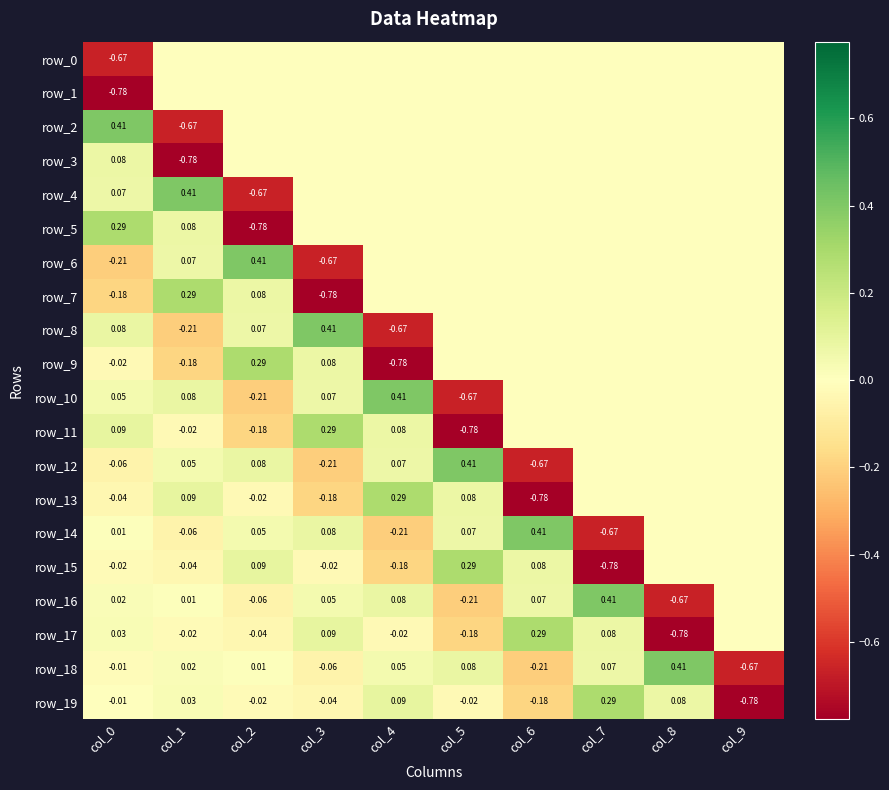

Reading left to right, transcribe all the data shown in this chart.

row_0: -0.7	0.0	0.0	0.0	0.0	0.0	0.0	0.0	0.0	0.0
row_1: -0.8	0.0	0.0	0.0	0.0	0.0	0.0	0.0	0.0	0.0
row_2: 0.4	-0.7	0.0	0.0	0.0	0.0	0.0	0.0	0.0	0.0
row_3: 0.1	-0.8	0.0	0.0	0.0	0.0	0.0	0.0	0.0	0.0
row_4: 0.1	0.4	-0.7	0.0	0.0	0.0	0.0	0.0	0.0	0.0
row_5: 0.3	0.1	-0.8	0.0	0.0	0.0	0.0	0.0	0.0	0.0
row_6: -0.2	0.1	0.4	-0.7	0.0	0.0	0.0	0.0	0.0	0.0
row_7: -0.2	0.3	0.1	-0.8	0.0	0.0	0.0	0.0	0.0	0.0
row_8: 0.1	-0.2	0.1	0.4	-0.7	0.0	0.0	0.0	0.0	0.0
row_9: -0.0	-0.2	0.3	0.1	-0.8	0.0	0.0	0.0	0.0	0.0
row_10: 0.0	0.1	-0.2	0.1	0.4	-0.7	0.0	0.0	0.0	0.0
row_11: 0.1	-0.0	-0.2	0.3	0.1	-0.8	0.0	0.0	0.0	0.0
row_12: -0.1	0.0	0.1	-0.2	0.1	0.4	-0.7	0.0	0.0	0.0
row_13: -0.0	0.1	-0.0	-0.2	0.3	0.1	-0.8	0.0	0.0	0.0
row_14: 0.0	-0.1	0.0	0.1	-0.2	0.1	0.4	-0.7	0.0	0.0
row_15: -0.0	-0.0	0.1	-0.0	-0.2	0.3	0.1	-0.8	0.0	0.0
row_16: 0.0	0.0	-0.1	0.0	0.1	-0.2	0.1	0.4	-0.7	0.0
row_17: 0.0	-0.0	-0.0	0.1	-0.0	-0.2	0.3	0.1	-0.8	0.0
row_18: -0.0	0.0	0.0	-0.1	0.0	0.1	-0.2	0.1	0.4	-0.7
row_19: -0.0	0.0	-0.0	-0.0	0.1	-0.0	-0.2	0.3	0.1	-0.8